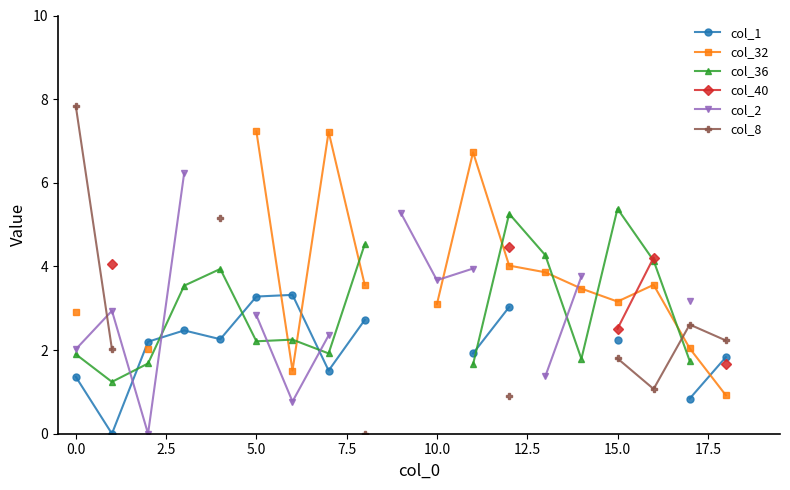

Is the value of col_2 at 2.5 greater than the value of col_8 at 19?

No